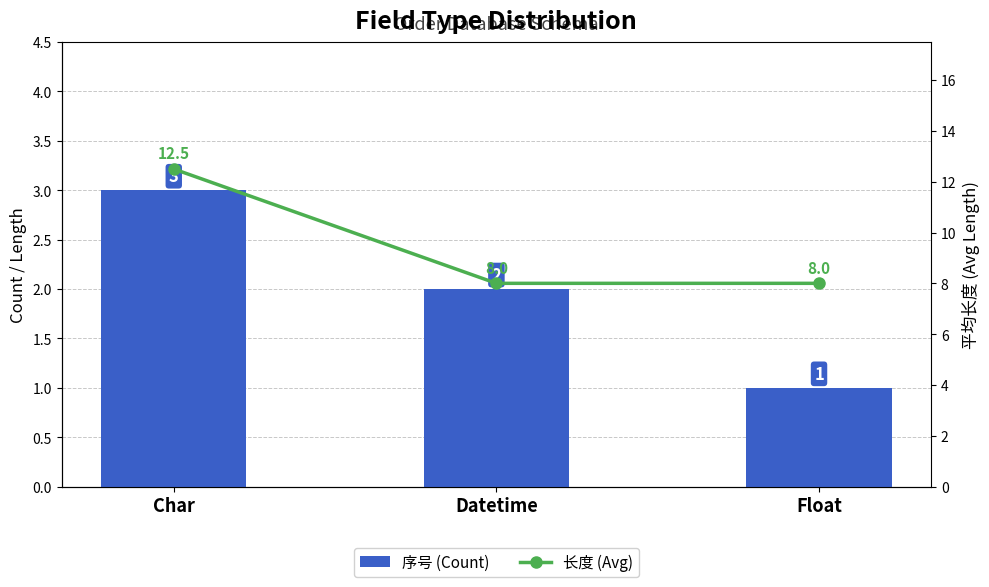

Reading left to right, transcribe all the data shown in this chart.

序号 (Count): 3.0	2.0	1.0
长度 (Avg): 12.5	8.0	8.0